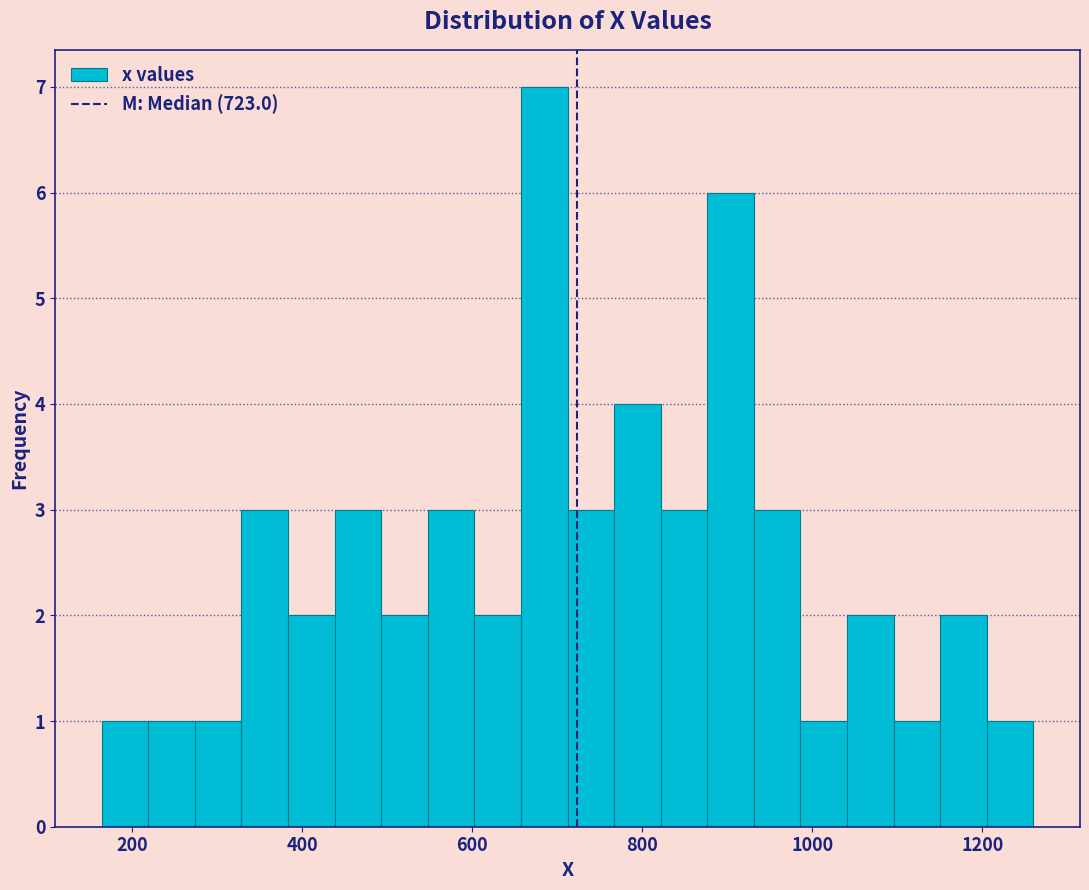

Read against the x-axis, roughly where is the centre of the tallest bar?

680